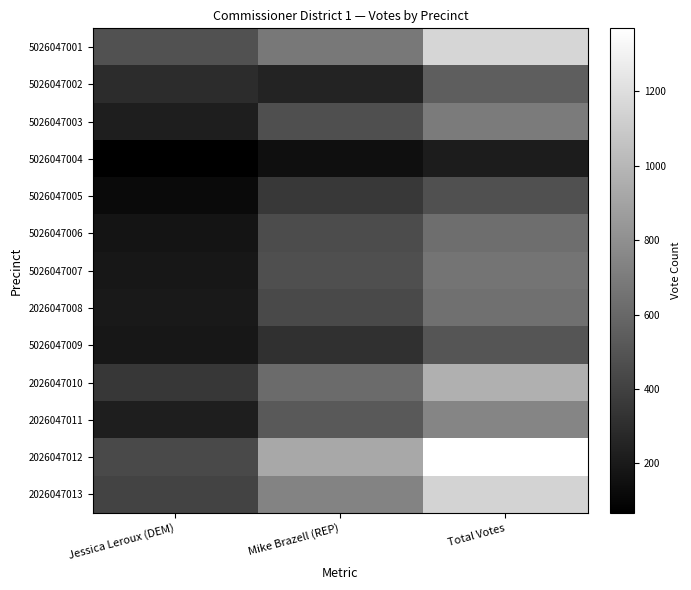

Reading right to left, extract all data points from this chart.

5026047001: Total Votes=1160	Mike Brazell (REP)=681	Jessica Leroux (DEM)=479
5026047002: Total Votes=548	Mike Brazell (REP)=249	Jessica Leroux (DEM)=299
5026047003: Total Votes=693	Mike Brazell (REP)=470	Jessica Leroux (DEM)=223
5026047004: Total Votes=213	Mike Brazell (REP)=146	Jessica Leroux (DEM)=67
5026047005: Total Votes=477	Mike Brazell (REP)=357	Jessica Leroux (DEM)=120
5026047006: Total Votes=628	Mike Brazell (REP)=456	Jessica Leroux (DEM)=172
5026047007: Total Votes=658	Mike Brazell (REP)=470	Jessica Leroux (DEM)=188
2026047008: Total Votes=640	Mike Brazell (REP)=442	Jessica Leroux (DEM)=198
5026047009: Total Votes=501	Mike Brazell (REP)=312	Jessica Leroux (DEM)=189
2026047010: Total Votes=963	Mike Brazell (REP)=614	Jessica Leroux (DEM)=349
2026047011: Total Votes=748	Mike Brazell (REP)=527	Jessica Leroux (DEM)=221
2026047012: Total Votes=1369	Mike Brazell (REP)=922	Jessica Leroux (DEM)=447
2026047013: Total Votes=1146	Mike Brazell (REP)=738	Jessica Leroux (DEM)=408